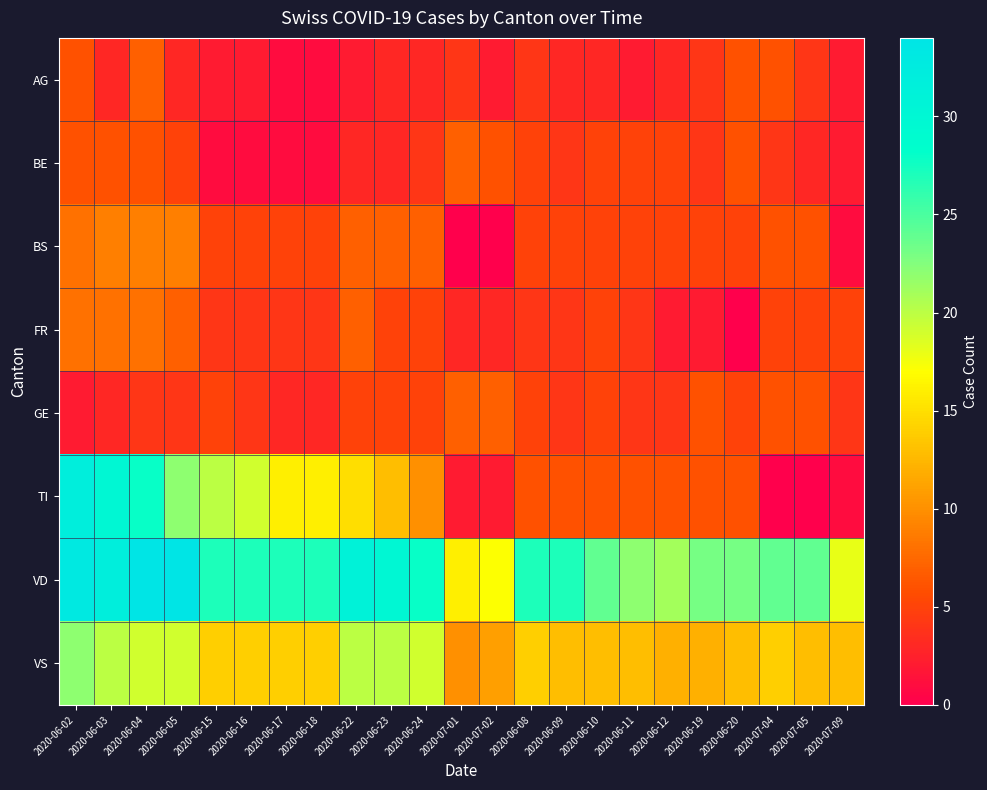

Reading left to right, list all the values displayed in this chart.

AG: 2020-06-02=6	2020-06-03=3	2020-06-04=7	2020-06-05=3	2020-06-15=2	2020-06-16=2	2020-06-17=1	2020-06-18=1	2020-06-22=2	2020-06-23=3	2020-06-24=3	2020-07-01=4	2020-07-02=2	2020-06-08=4	2020-06-09=3	2020-06-10=3	2020-06-11=2	2020-06-12=3	2020-06-19=4	2020-06-20=6	2020-07-04=6	2020-07-05=4	2020-07-09=2
BE: 2020-06-02=6	2020-06-03=6	2020-06-04=6	2020-06-05=5	2020-06-15=1	2020-06-16=1	2020-06-17=1	2020-06-18=1	2020-06-22=3	2020-06-23=3	2020-06-24=4	2020-07-01=7	2020-07-02=6	2020-06-08=5	2020-06-09=4	2020-06-10=5	2020-06-11=5	2020-06-12=5	2020-06-19=4	2020-06-20=6	2020-07-04=4	2020-07-05=3	2020-07-09=2
BS: 2020-06-02=8	2020-06-03=9	2020-06-04=9	2020-06-05=9	2020-06-15=5	2020-06-16=5	2020-06-17=5	2020-06-18=5	2020-06-22=7	2020-06-23=7	2020-06-24=7	2020-07-01=0	2020-07-02=0	2020-06-08=5	2020-06-09=5	2020-06-10=5	2020-06-11=5	2020-06-12=5	2020-06-19=5	2020-06-20=5	2020-07-04=6	2020-07-05=6	2020-07-09=1
FR: 2020-06-02=8	2020-06-03=8	2020-06-04=8	2020-06-05=7	2020-06-15=4	2020-06-16=4	2020-06-17=4	2020-06-18=4	2020-06-22=7	2020-06-23=5	2020-06-24=5	2020-07-01=3	2020-07-02=3	2020-06-08=4	2020-06-09=4	2020-06-10=5	2020-06-11=4	2020-06-12=2	2020-06-19=2	2020-06-20=0	2020-07-04=5	2020-07-05=5	2020-07-09=5
GE: 2020-06-02=2	2020-06-03=3	2020-06-04=4	2020-06-05=4	2020-06-15=5	2020-06-16=4	2020-06-17=3	2020-06-18=3	2020-06-22=5	2020-06-23=5	2020-06-24=5	2020-07-01=7	2020-07-02=7	2020-06-08=5	2020-06-09=4	2020-06-10=5	2020-06-11=4	2020-06-12=4	2020-06-19=6	2020-06-20=5	2020-07-04=6	2020-07-05=6	2020-07-09=4
TI: 2020-06-02=32	2020-06-03=30	2020-06-04=28	2020-06-05=22	2020-06-15=20	2020-06-16=19	2020-06-17=16	2020-06-18=16	2020-06-22=15	2020-06-23=13	2020-06-24=10	2020-07-01=2	2020-07-02=2	2020-06-08=6	2020-06-09=6	2020-06-10=6	2020-06-11=6	2020-06-12=6	2020-06-19=6	2020-06-20=6	2020-07-04=0	2020-07-05=0	2020-07-09=1
VD: 2020-06-02=33	2020-06-03=32	2020-06-04=34	2020-06-05=34	2020-06-15=27	2020-06-16=27	2020-06-17=27	2020-06-18=27	2020-06-22=31	2020-06-23=30	2020-06-24=28	2020-07-01=16	2020-07-02=17	2020-06-08=27	2020-06-09=27	2020-06-10=24	2020-06-11=22	2020-06-12=21	2020-06-19=23	2020-06-20=23	2020-07-04=24	2020-07-05=24	2020-07-09=18
VS: 2020-06-02=22	2020-06-03=20	2020-06-04=19	2020-06-05=19	2020-06-15=14	2020-06-16=14	2020-06-17=14	2020-06-18=14	2020-06-22=20	2020-06-23=20	2020-06-24=19	2020-07-01=10	2020-07-02=11	2020-06-08=14	2020-06-09=13	2020-06-10=13	2020-06-11=13	2020-06-12=12	2020-06-19=12	2020-06-20=13	2020-07-04=14	2020-07-05=13	2020-07-09=13